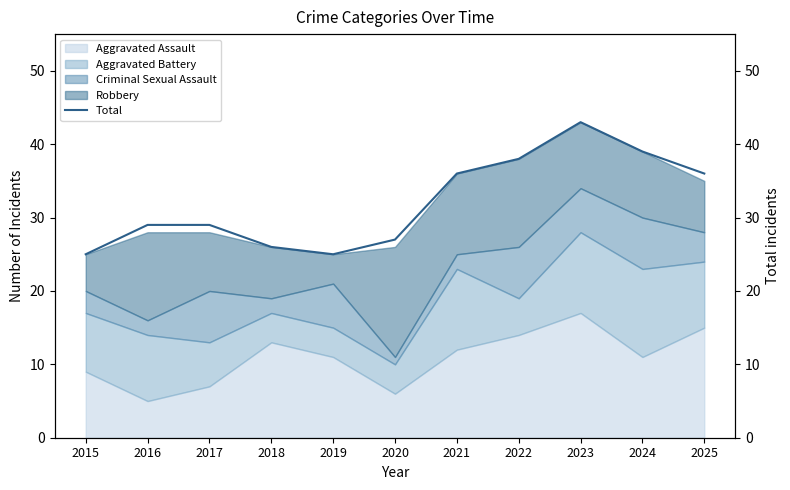

At which category does the data reach its first local valley?

2019